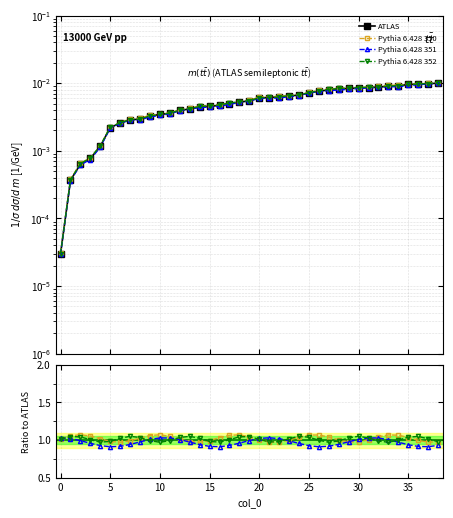

At which category does Pythia 6.428 352 reach its first local valley?

15